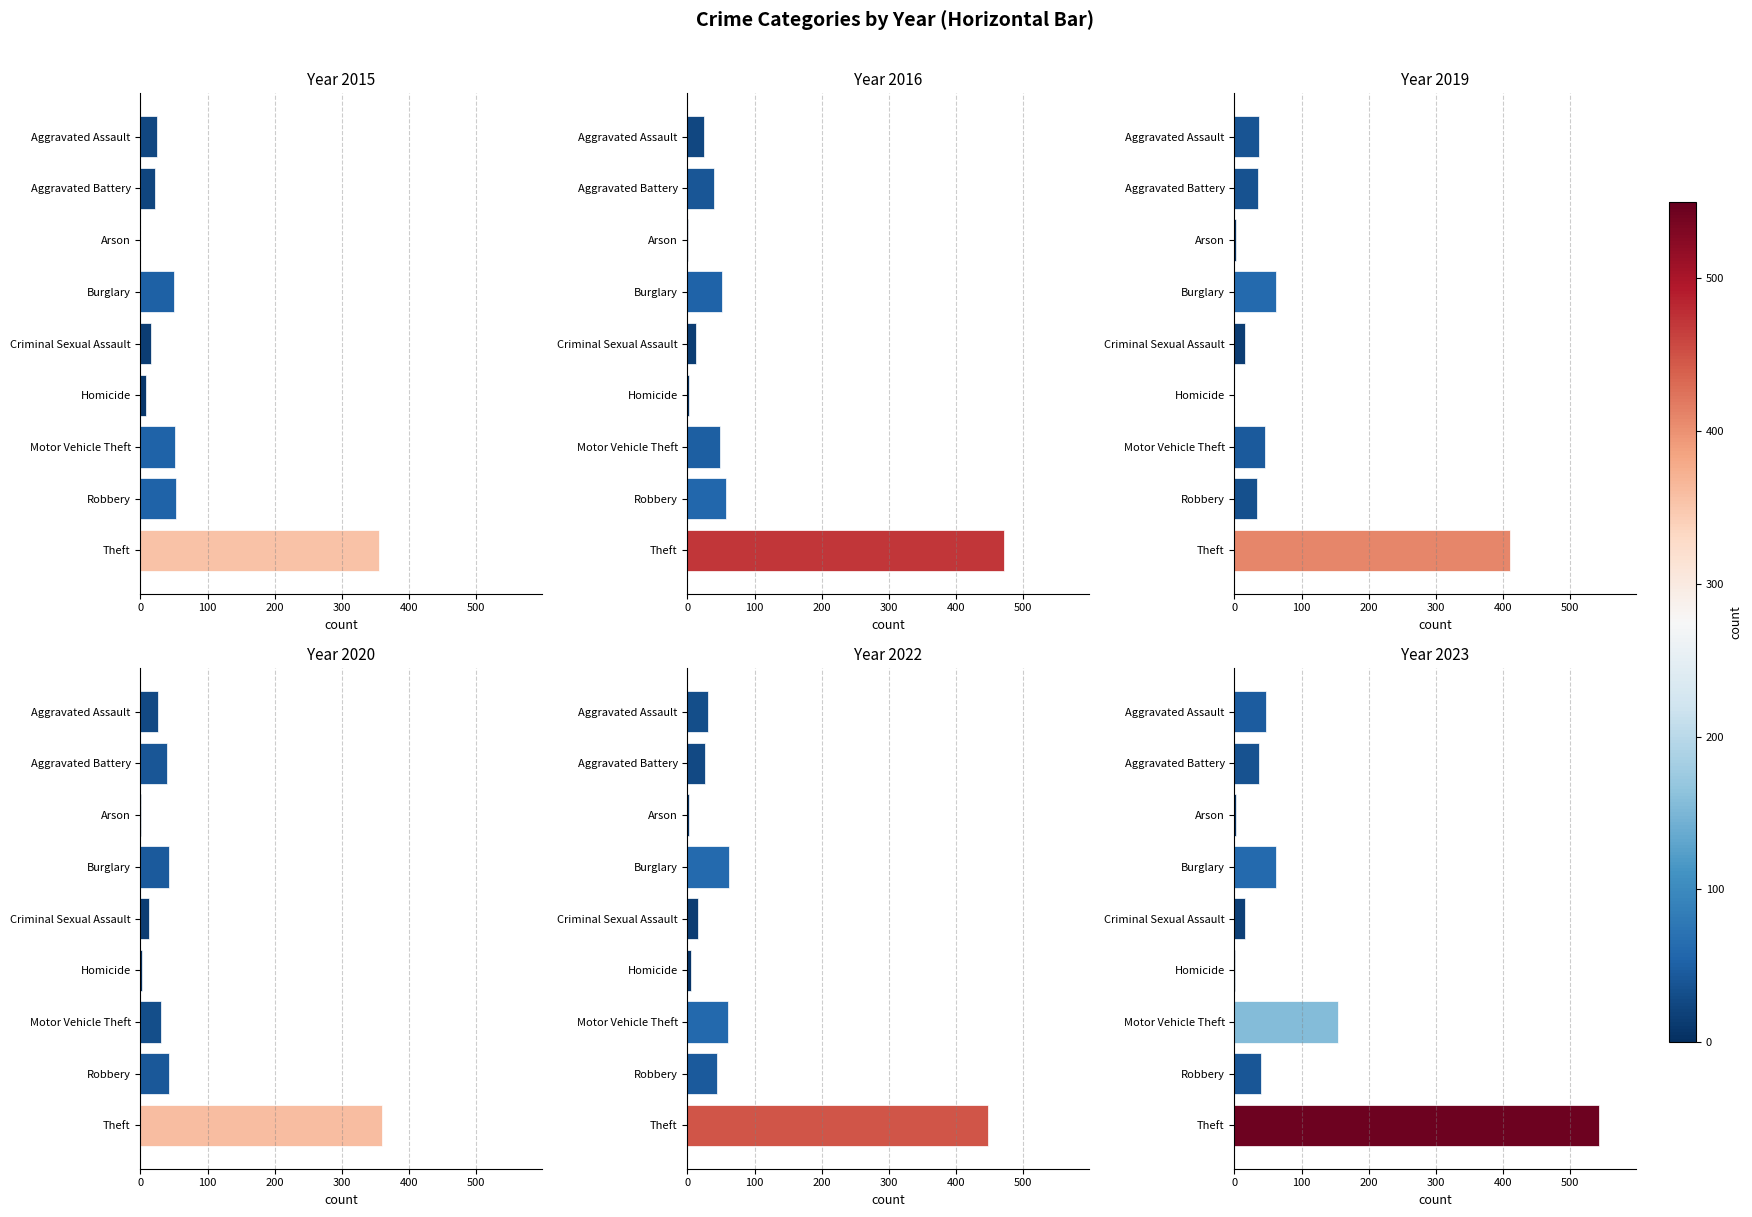

Rank the categories by 2020 value from lowest to highest.

Arson, Homicide, Criminal Sexual Assault, Aggravated Assault, Motor Vehicle Theft, Aggravated Battery, Robbery, Burglary, Theft